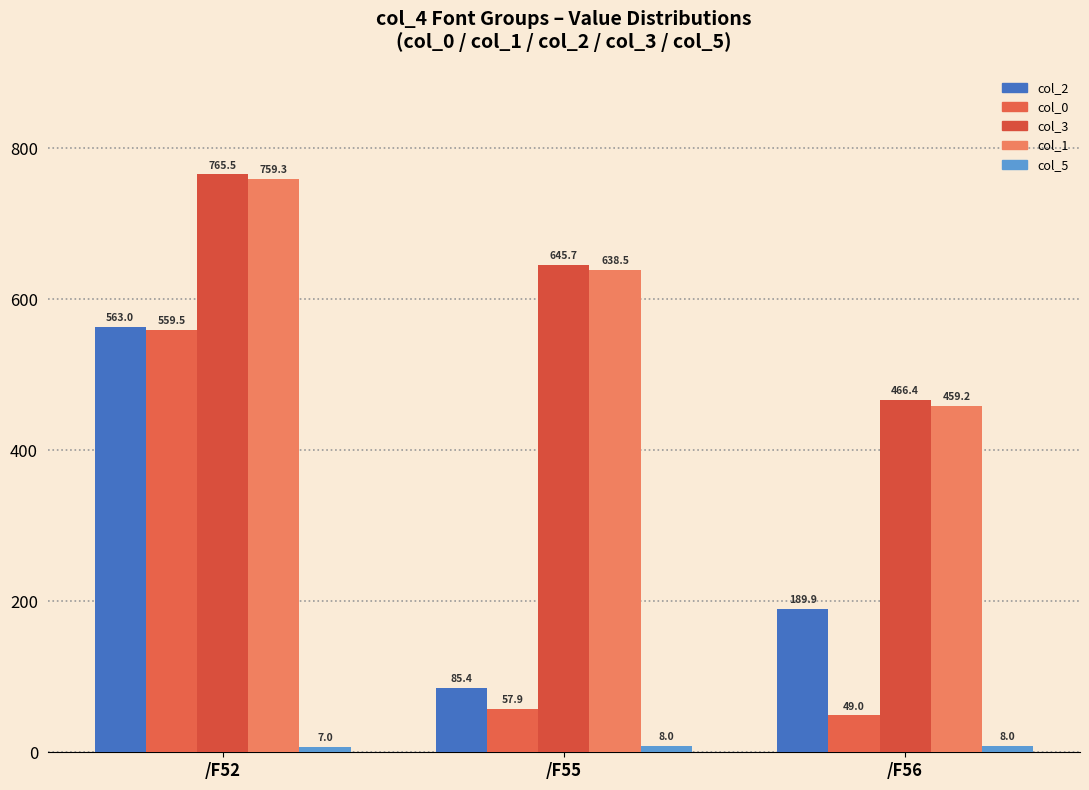

Is it true that col_5 equals 5.4 at /F55?

False